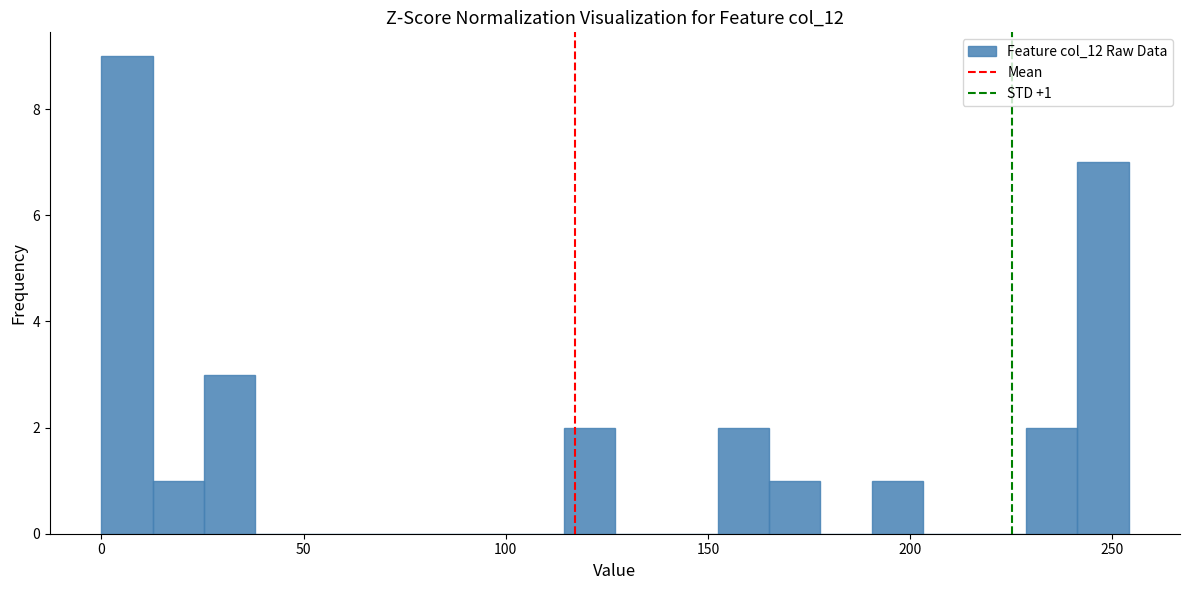

Around what value on the x-axis is the tallest bar? Give the approximate position of its centre, as read against the axis.

5